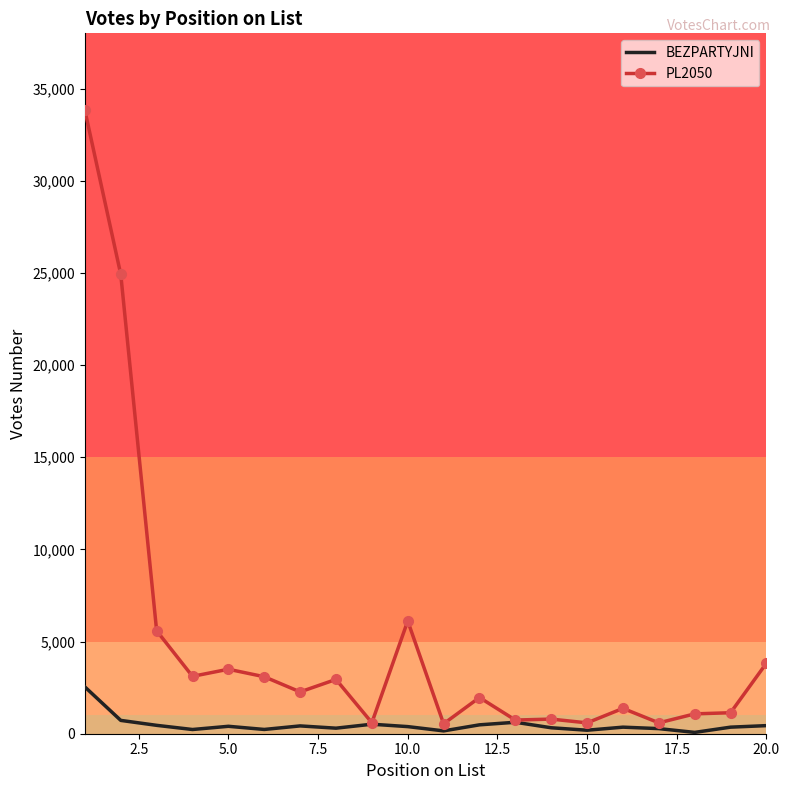

List the series in order of their peak value, highest first.

PL2050, BEZPARTYJNI